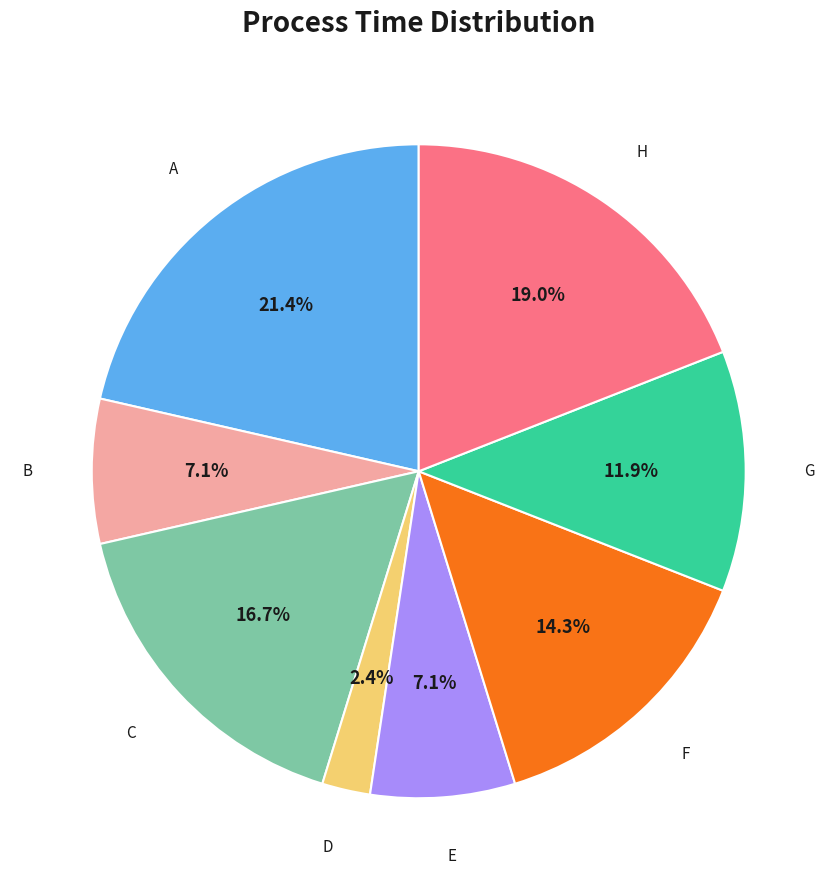

To the nearest percent, what is the combined percentage of G and C?

29%